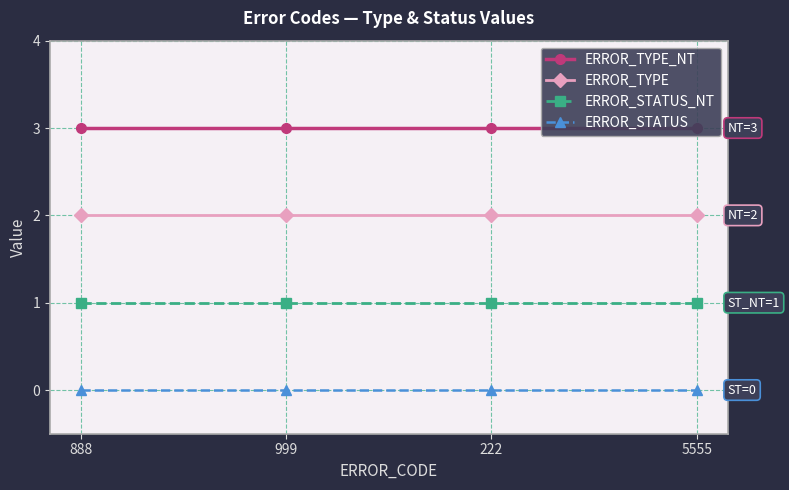

At which category does the chart reach its peak across all series?

888